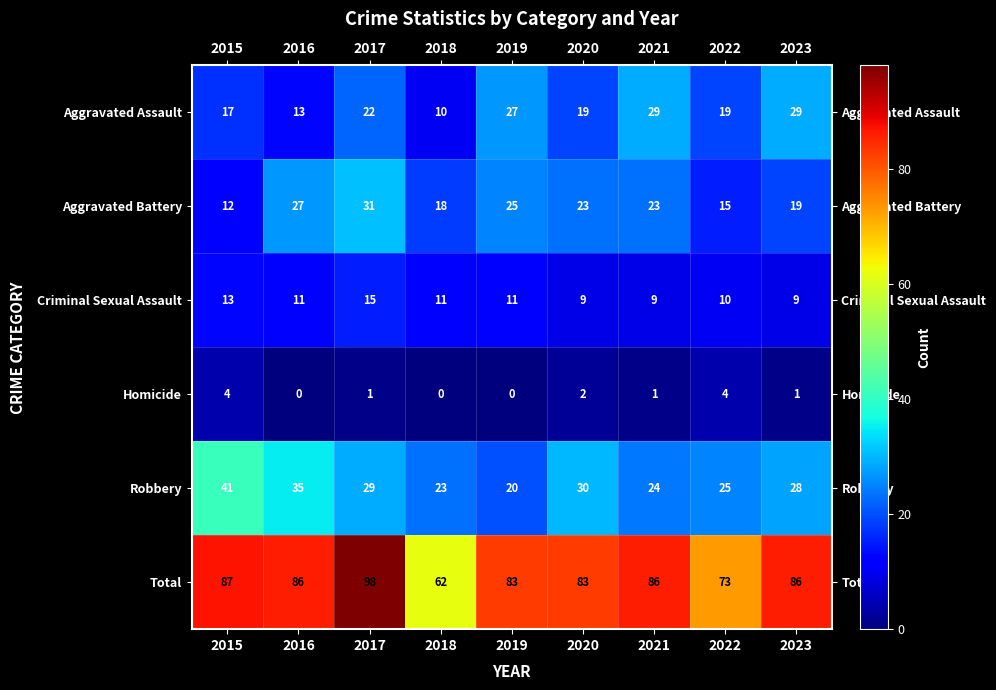

At which category is the sum across all series the highest?

2017